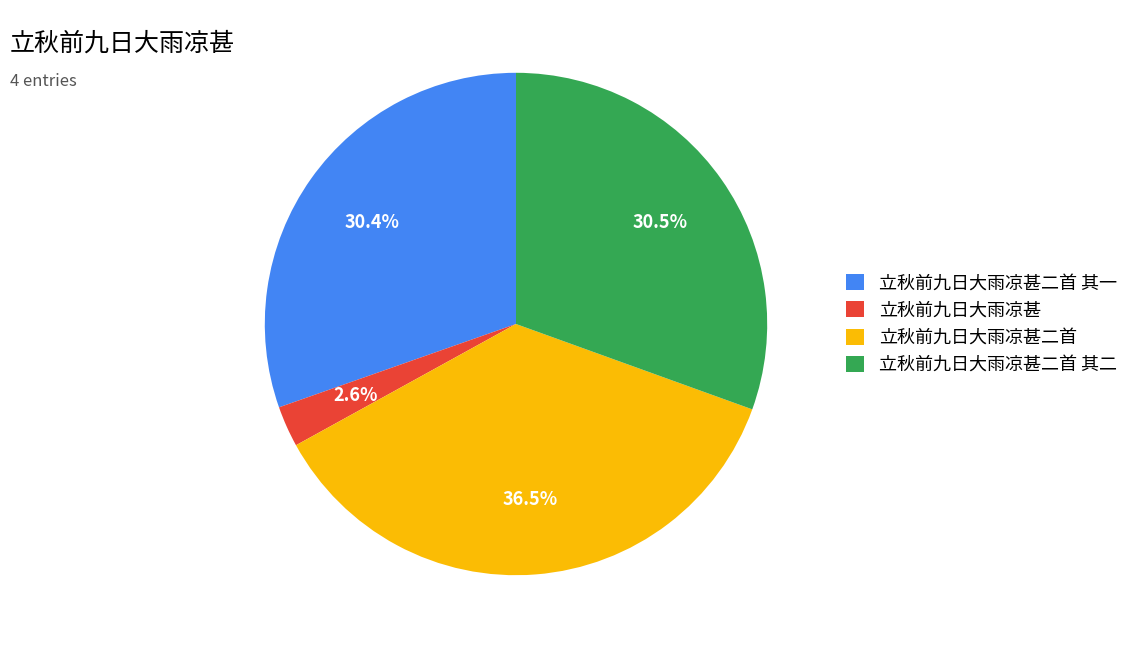

Which slice is the smallest?

立秋前九日大雨凉甚